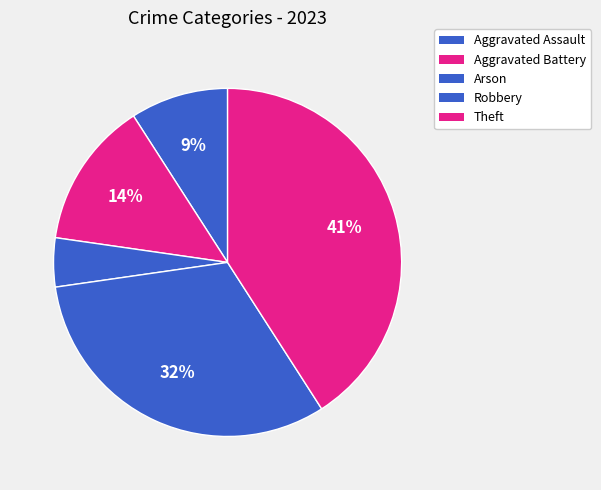

How many slices are in this pie chart?

5